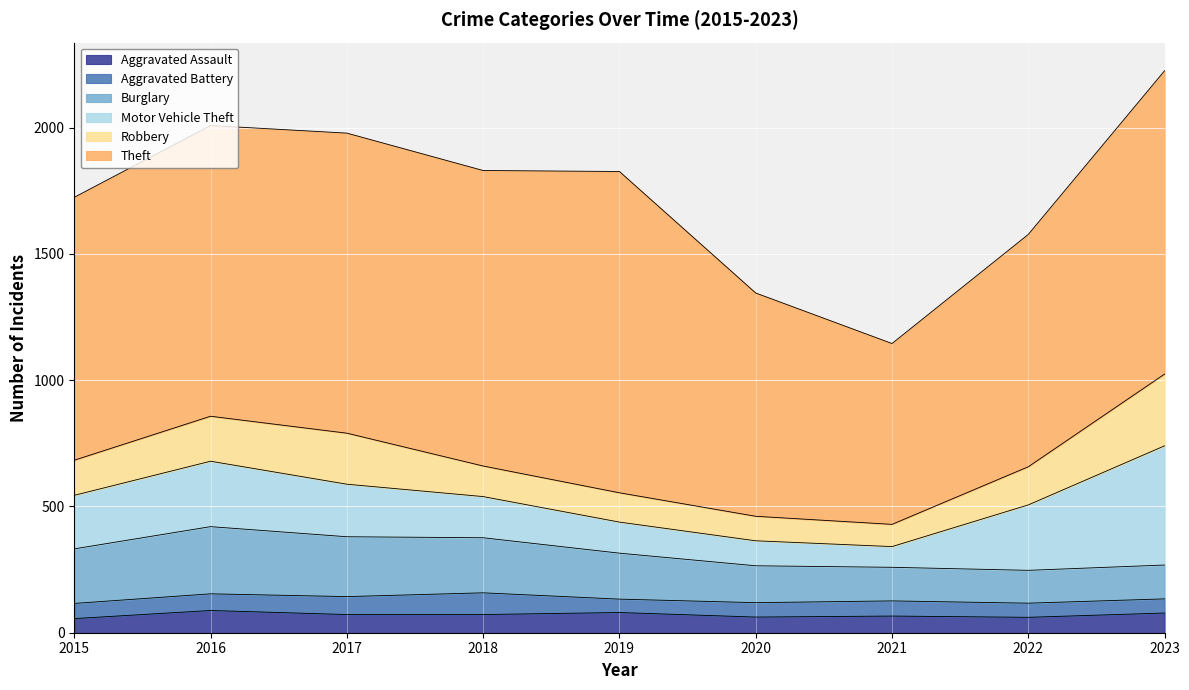

Where is the first local maximum for Aggravated Battery?

2018